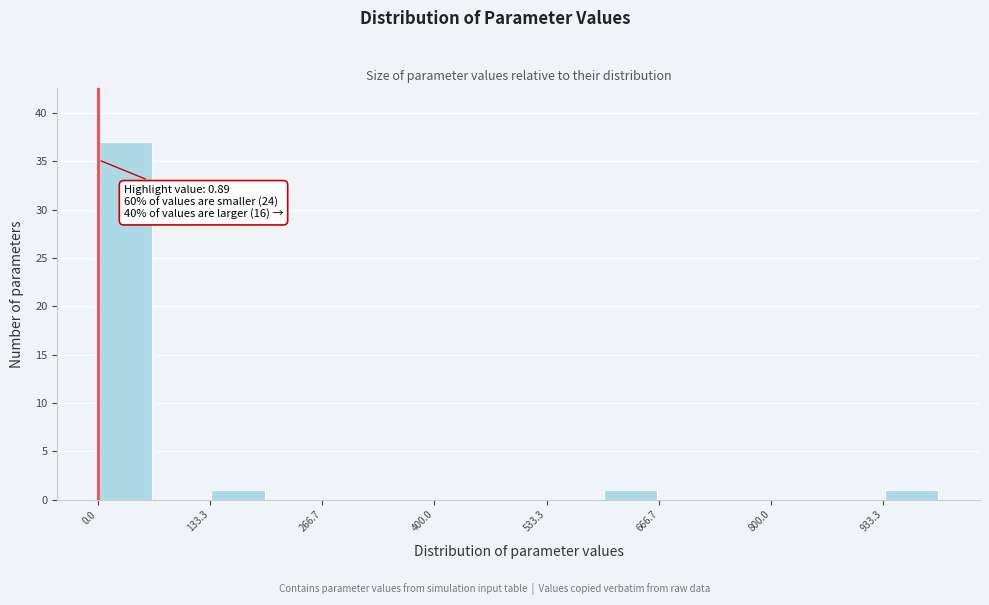

Read against the x-axis, roughly where is the centre of the tallest bar?

40